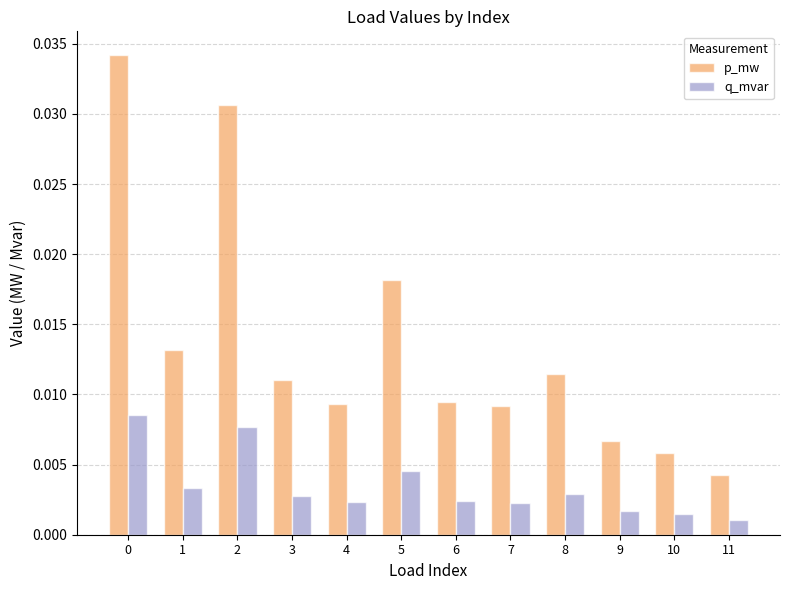

Is the value of q_mvar at 0 greater than the value of p_mw at 5?

No